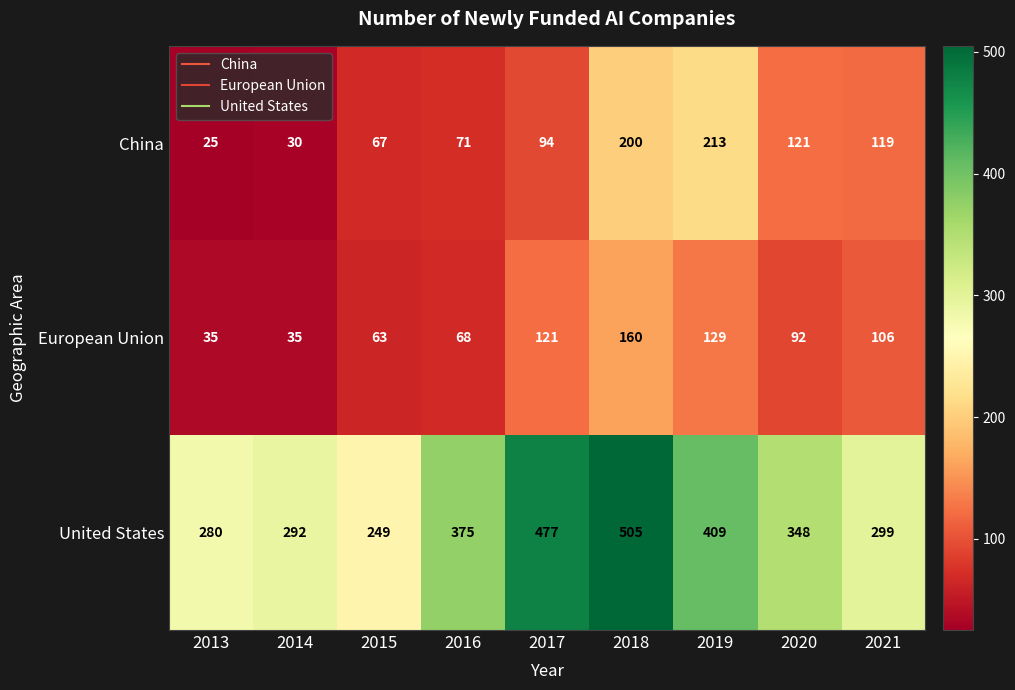

Reading right to left, extract all data points from this chart.

China: 119	121	213	200	94	71	67	30	25
European Union: 106	92	129	160	121	68	63	35	35
United States: 299	348	409	505	477	375	249	292	280